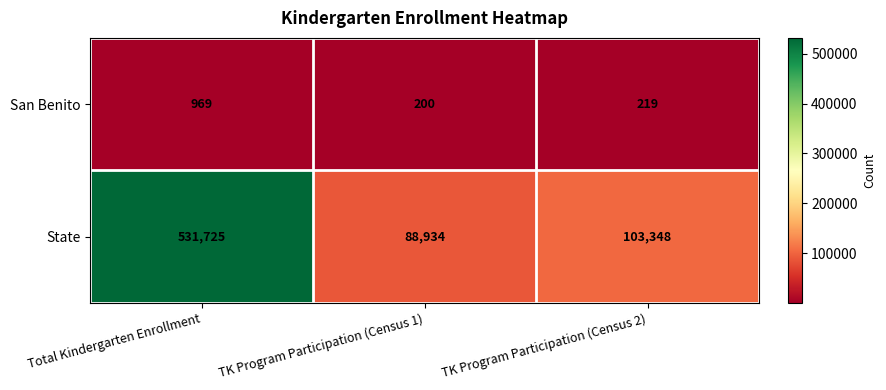

What is the difference between the maximum and minimum values in the San Benito series?

769